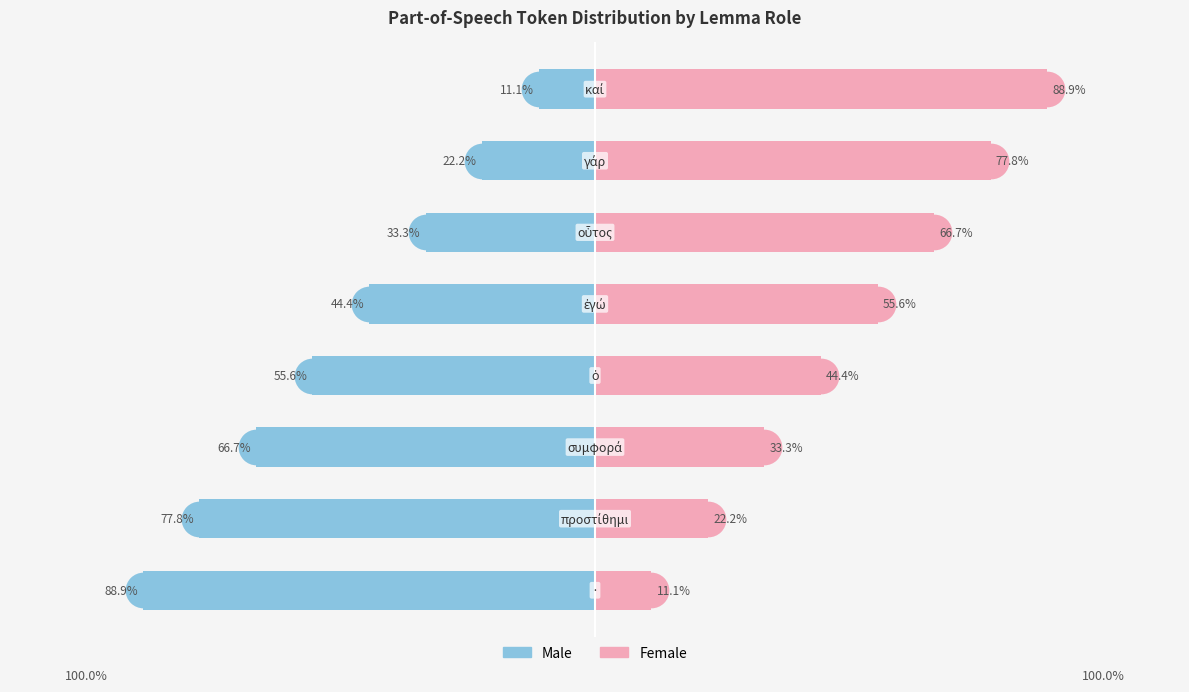

What are all the series names shown in the legend?

Male, Female